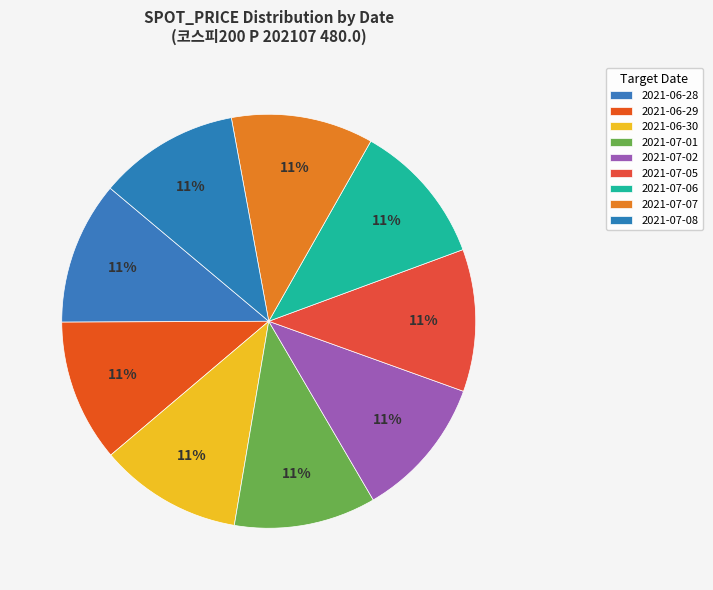

What is the total percentage of 2021-07-02 and 2021-07-06?

22.2%